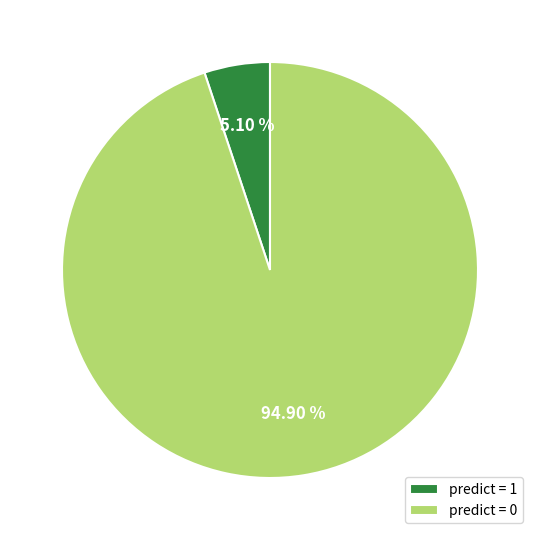

What is the ratio of the value at predict = 0 to the value at predict = 1?

18.6